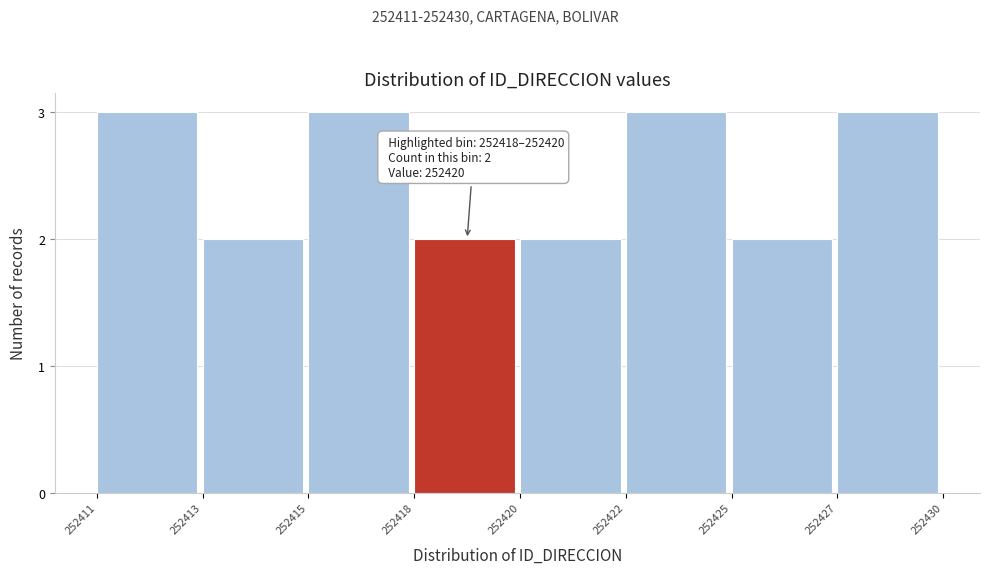

Reading left to right, what are all the values shown in this chart?

3	2	3	2	2	3	2	3